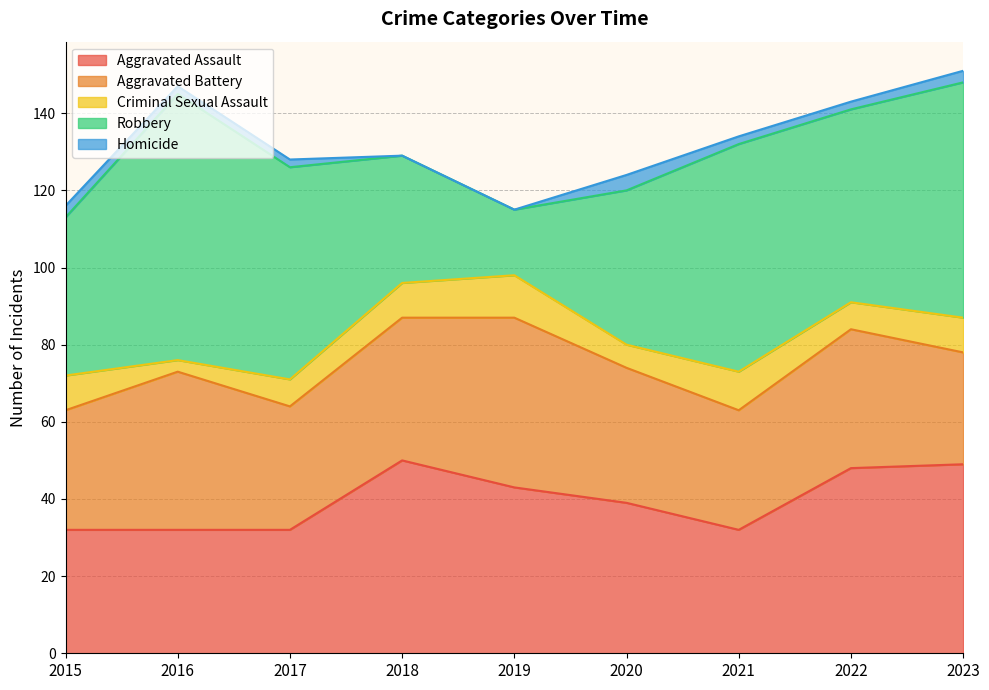

At which category does Homicide reach its first local peak?

2020